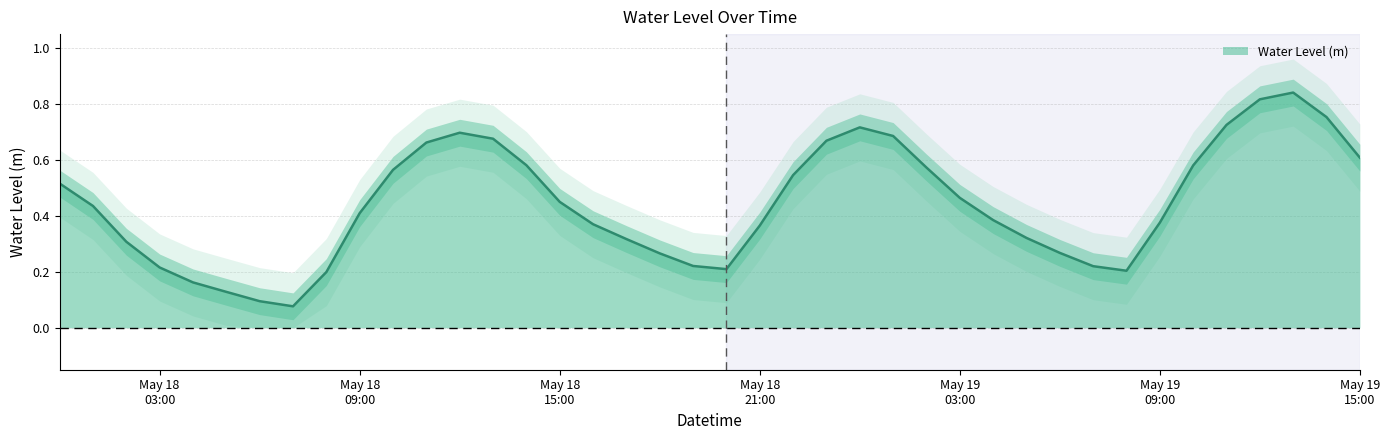

How many points are higher than both their immediate neighbors (excluding endpoints)?

3